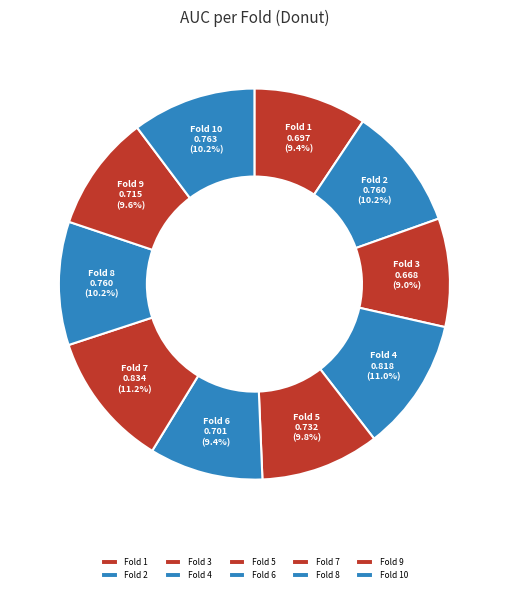

Does Fold 7 represent more than half of the total?

No